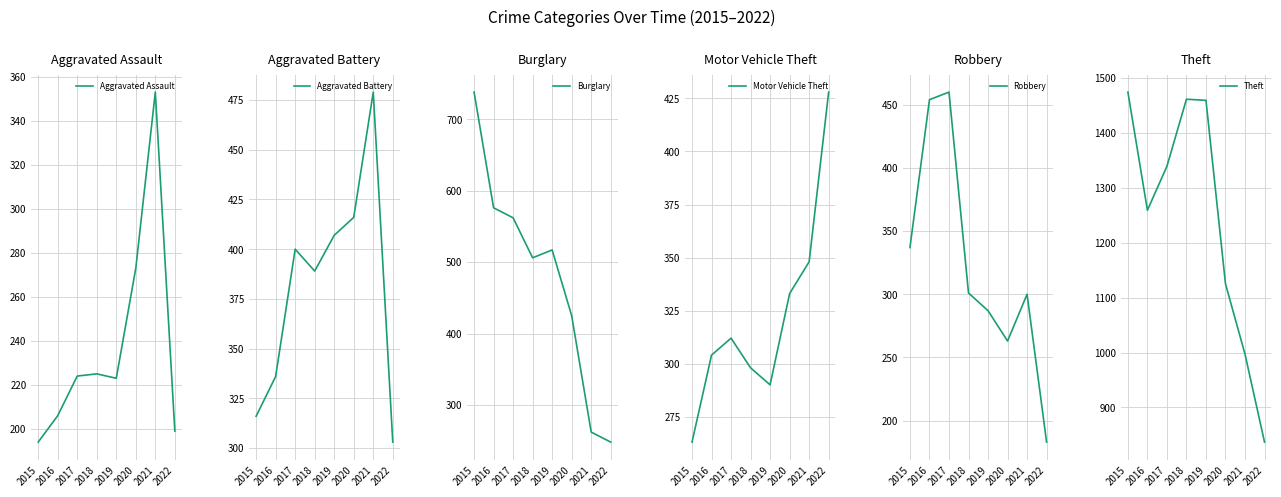

List the labels in order of Aggravated Battery value, smallest first.

2022, 2015, 2016, 2018, 2017, 2019, 2020, 2021